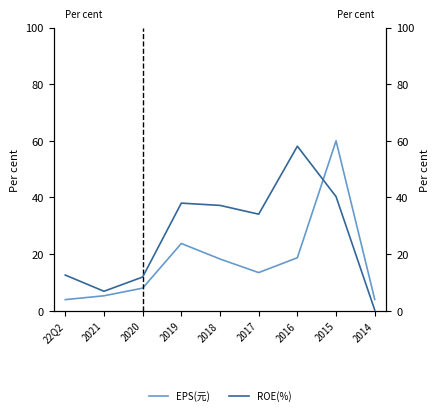

Is it true that EPS(元) equals 13.5 at 2017?

True